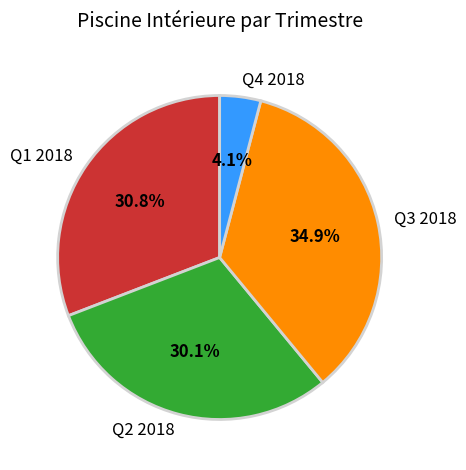

Which slice is the smallest?

Q4 2018